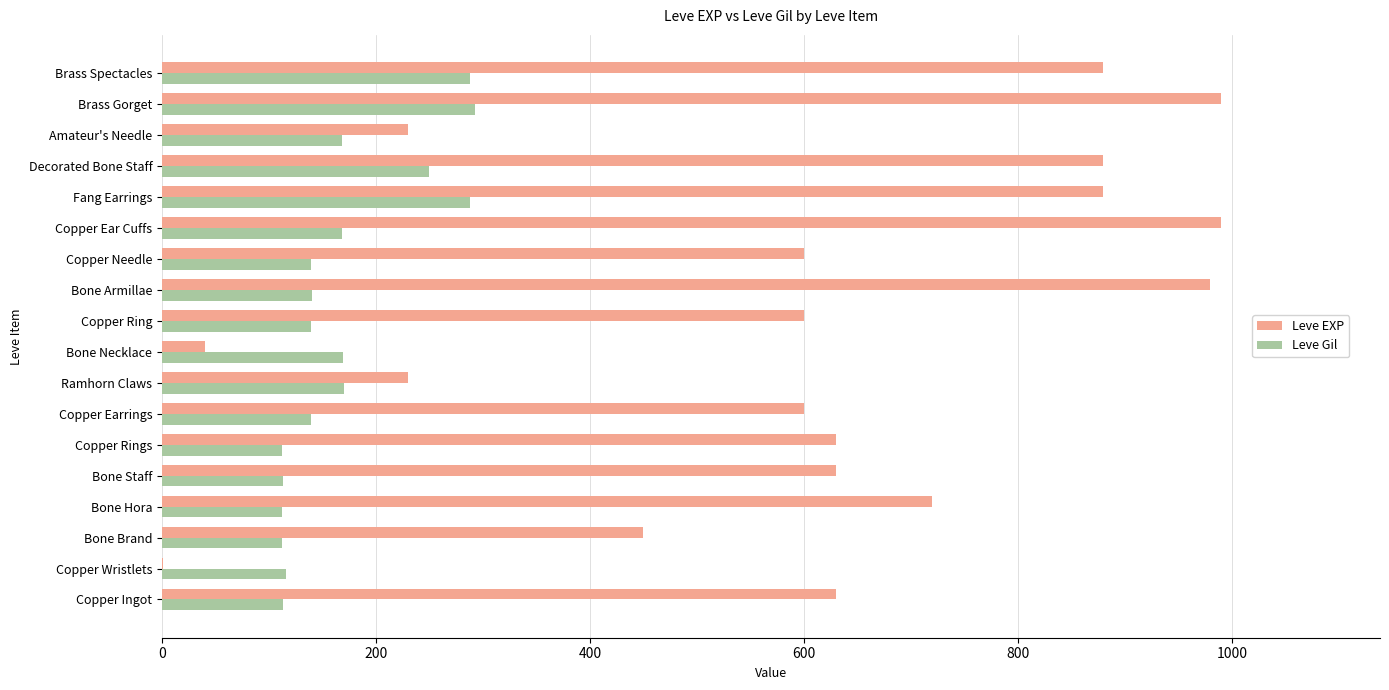

Which series changed the most between Bone Brand and Bone Armillae?

Leve EXP